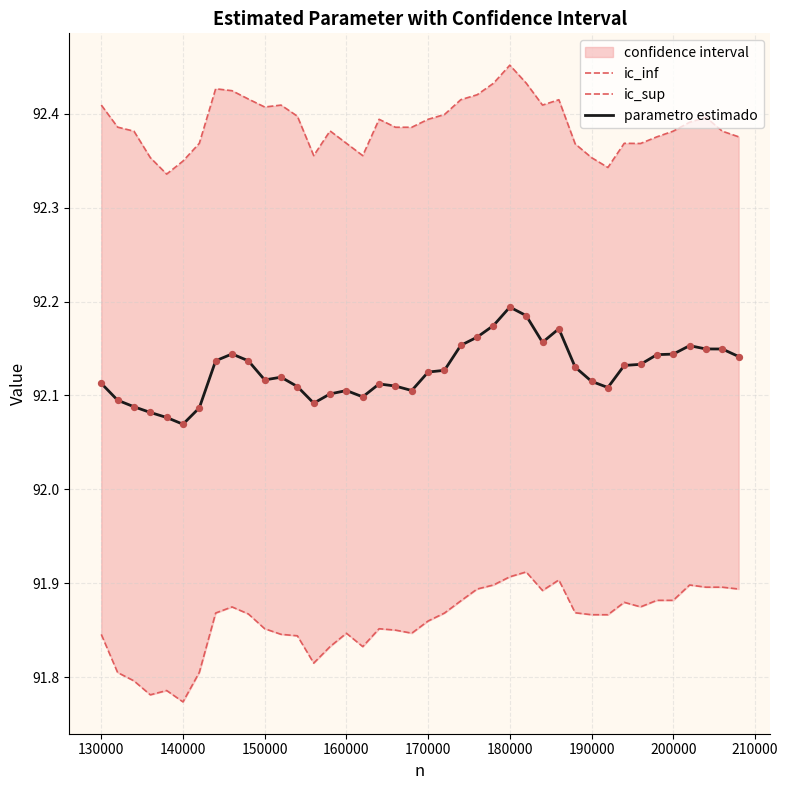

Which series contains the lowest Y value?

ic_inf